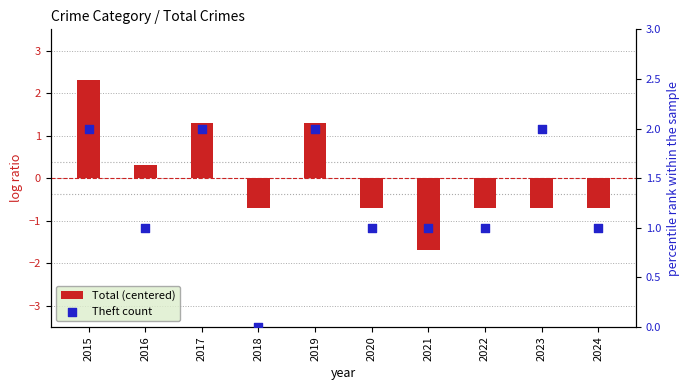

What are all the series names shown in the legend?

Total (centered), Theft count